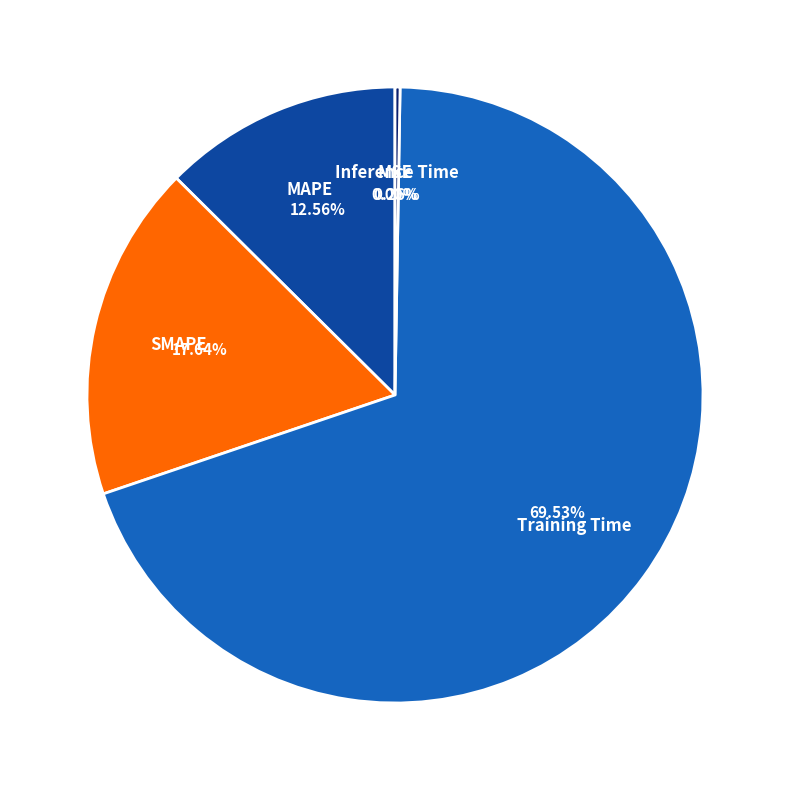

Is there any slice that represents more than half of the pie?

Yes